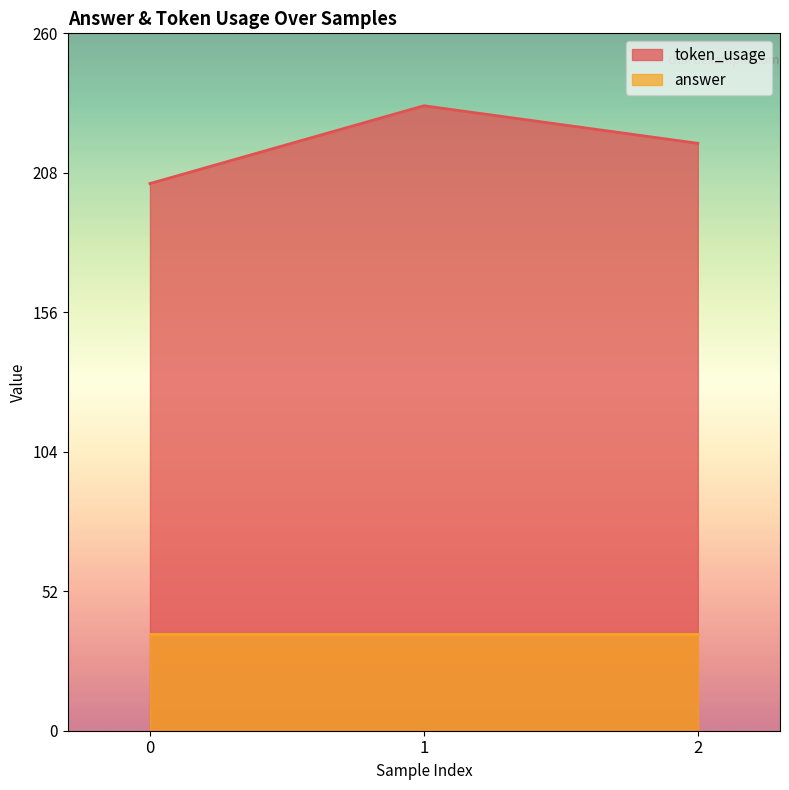

How many data points does each series have?

3